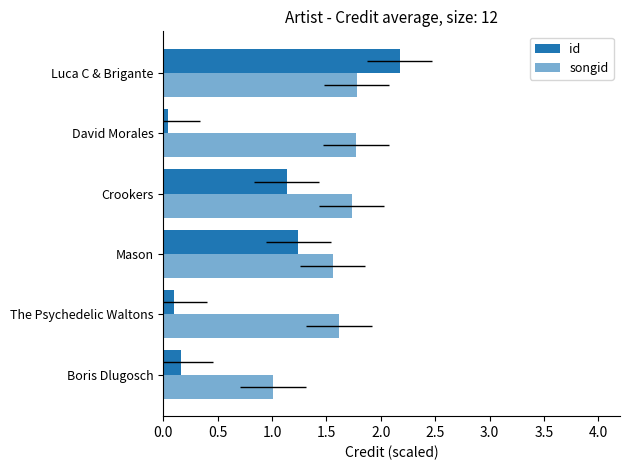

List the series in order of their peak value, highest first.

id, songid